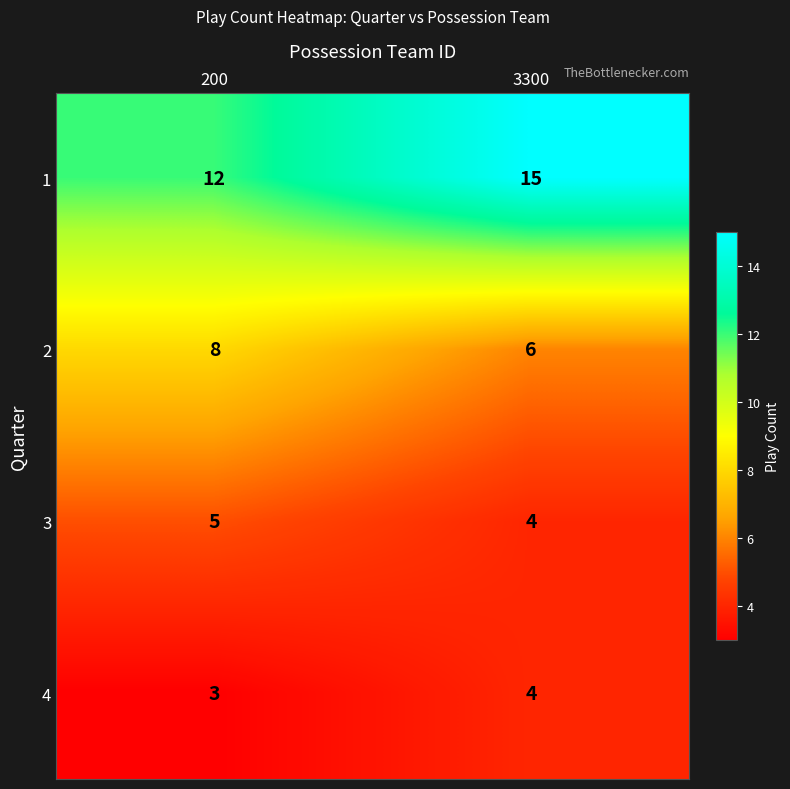

What is the average value of the 1 series?

14